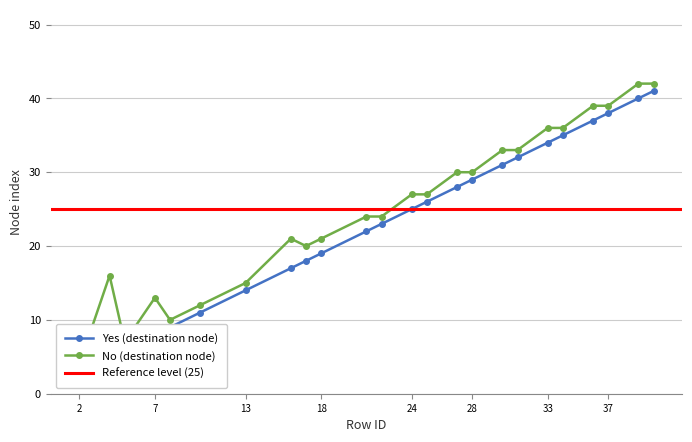

Which series has the largest range (max minus min)?

Yes